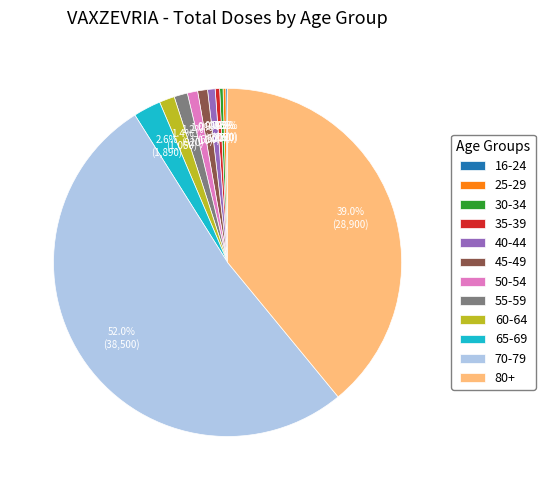

What percentage is NOT represented by 80+?

61.0%